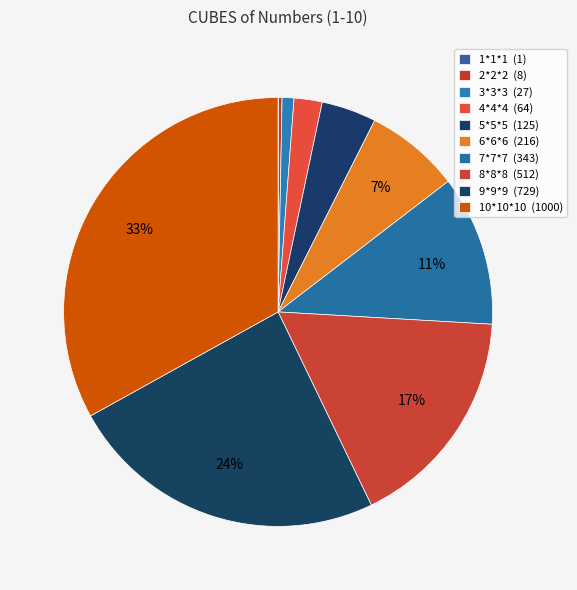

What is the ratio of the value at 4*4*4 to the value at 5*5*5?

0.5